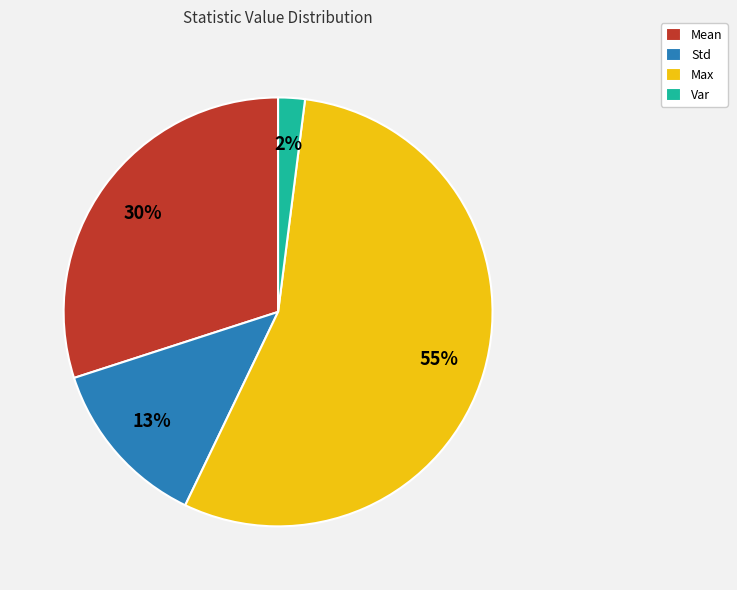

Which slice is the largest?

Max